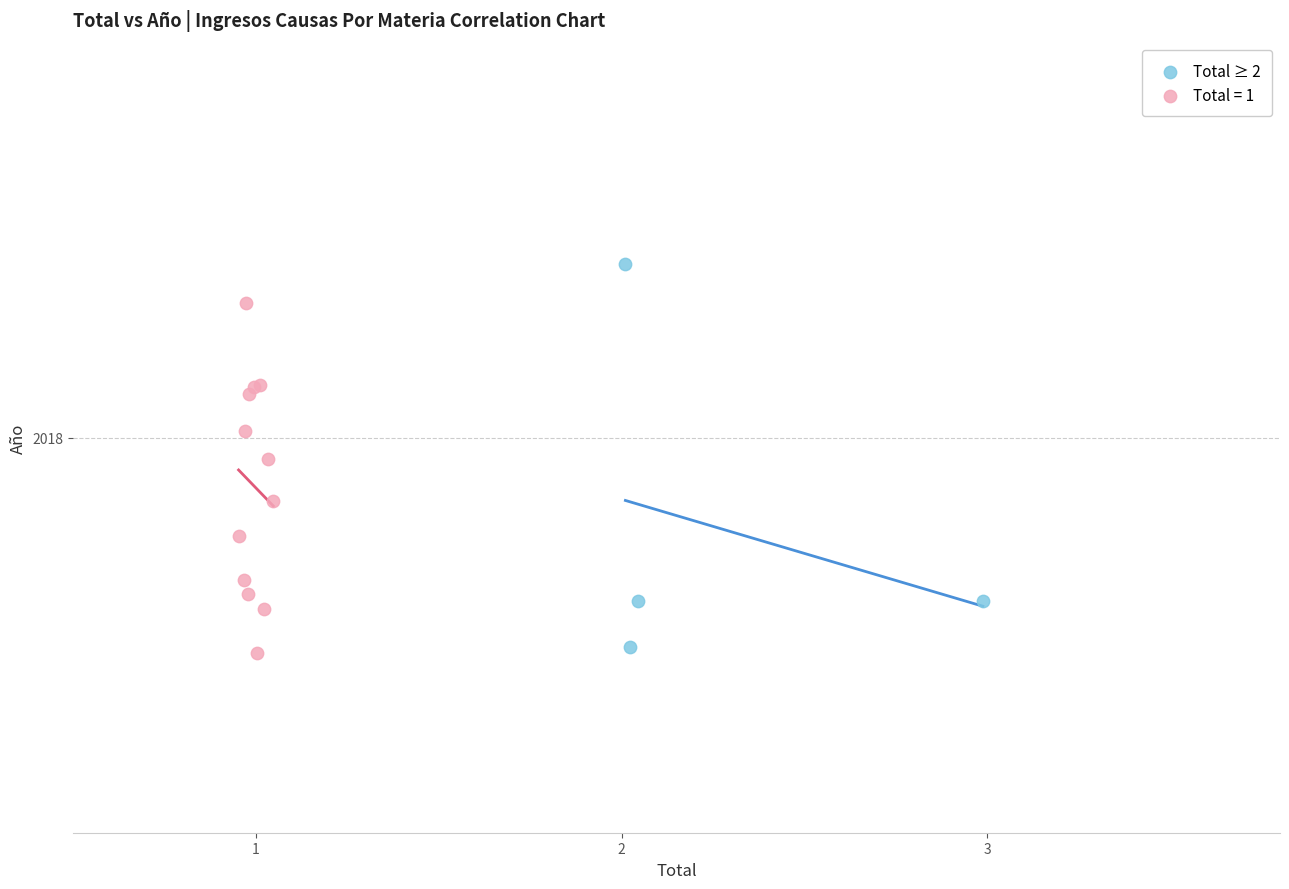

What are all the series names shown in the legend?

Total ≥ 2, Total = 1